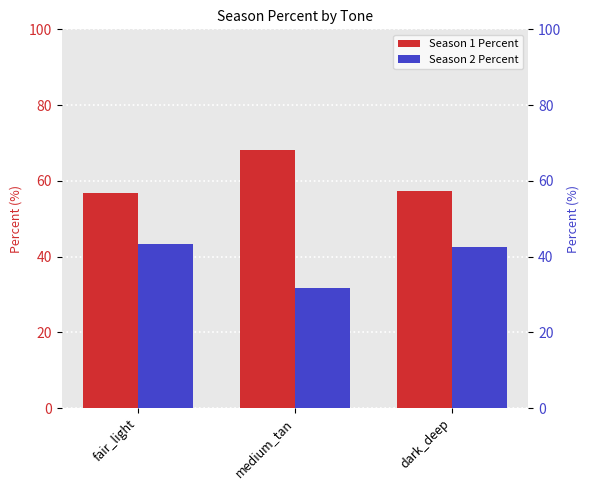

How many distinct data groups are displayed?

2